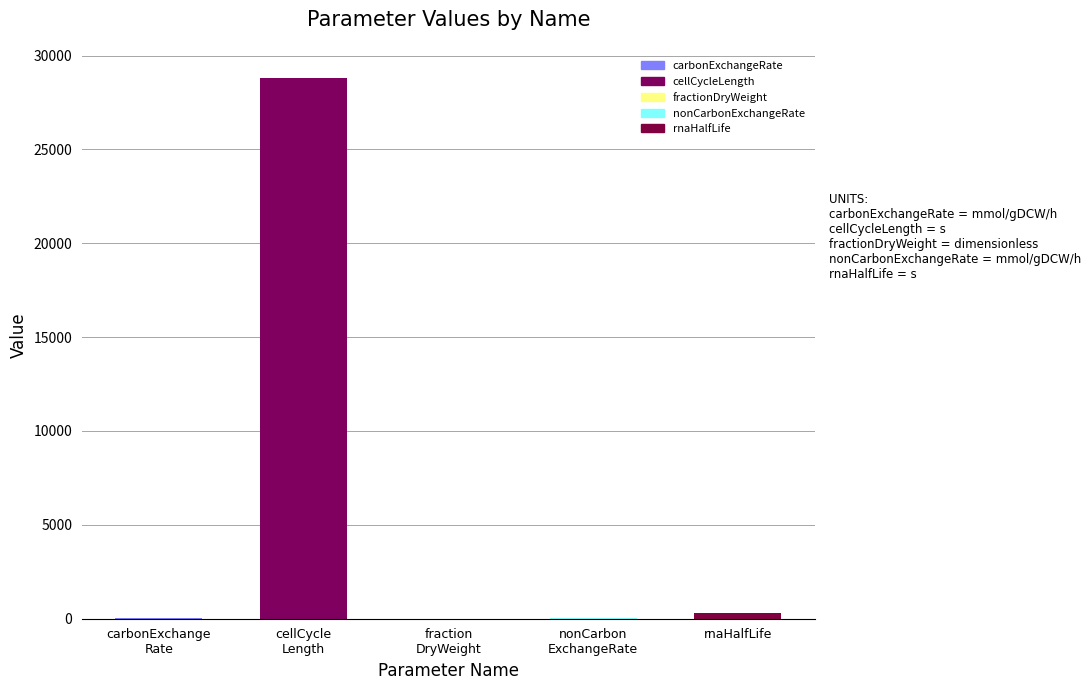

Where is the data nearest to the value 14400?

rnaHalfLife